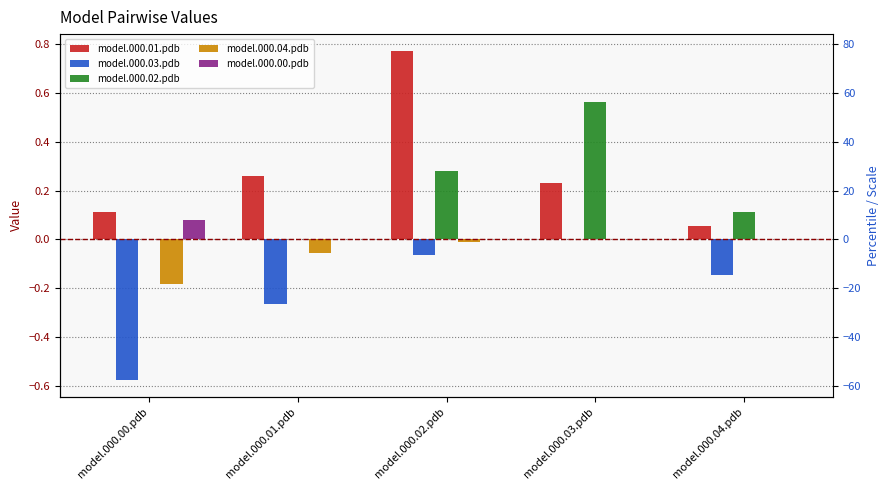

Is the value of model.000.04.pdb at model.000.03.pdb greater than the value of model.000.00.pdb at model.000.01.pdb?

No